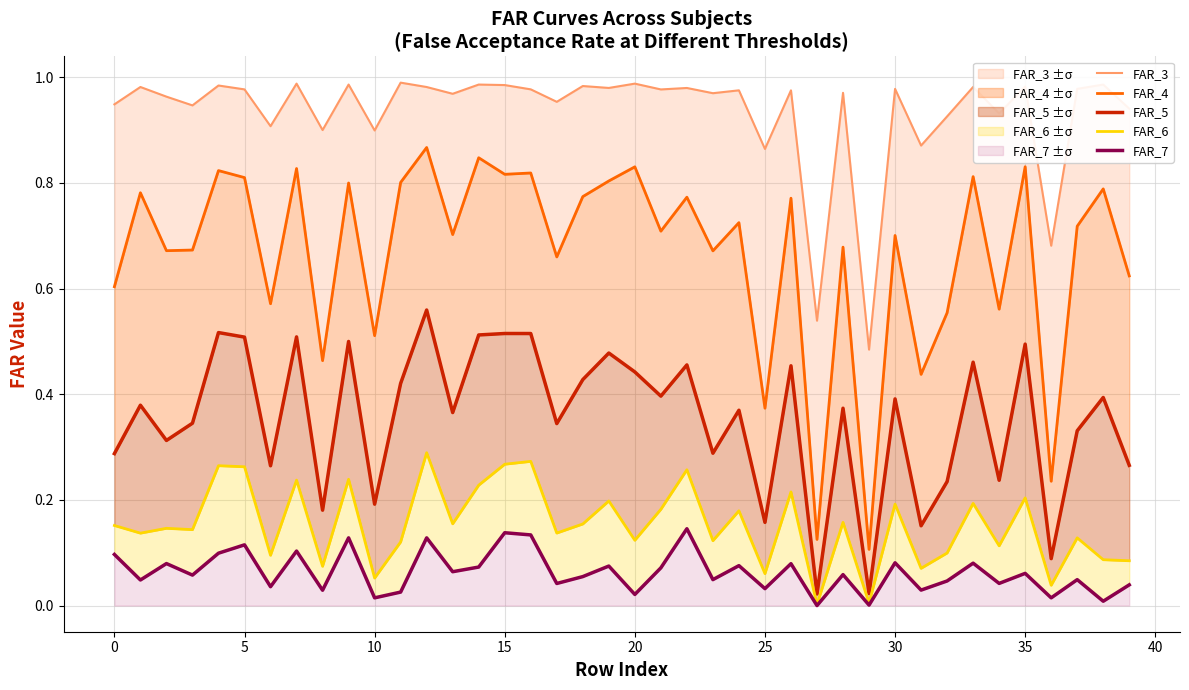

True or false: FAR_7 and FAR_6 cross at least once.

False